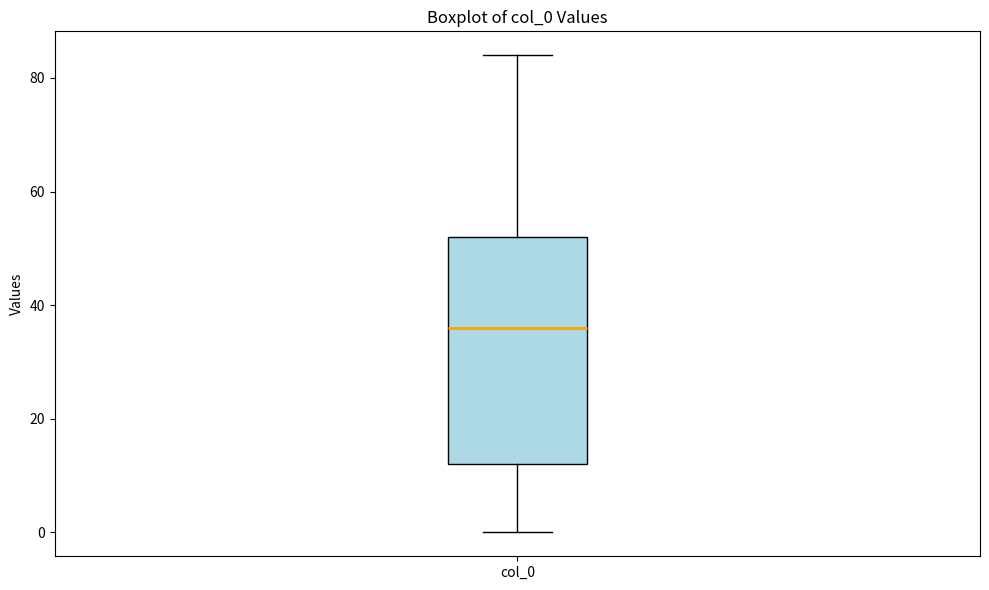

Where is the upper edge of the box for col_0 on the y-axis? The values are not printed on the chart, so give them approximately, as read against the axis.

52